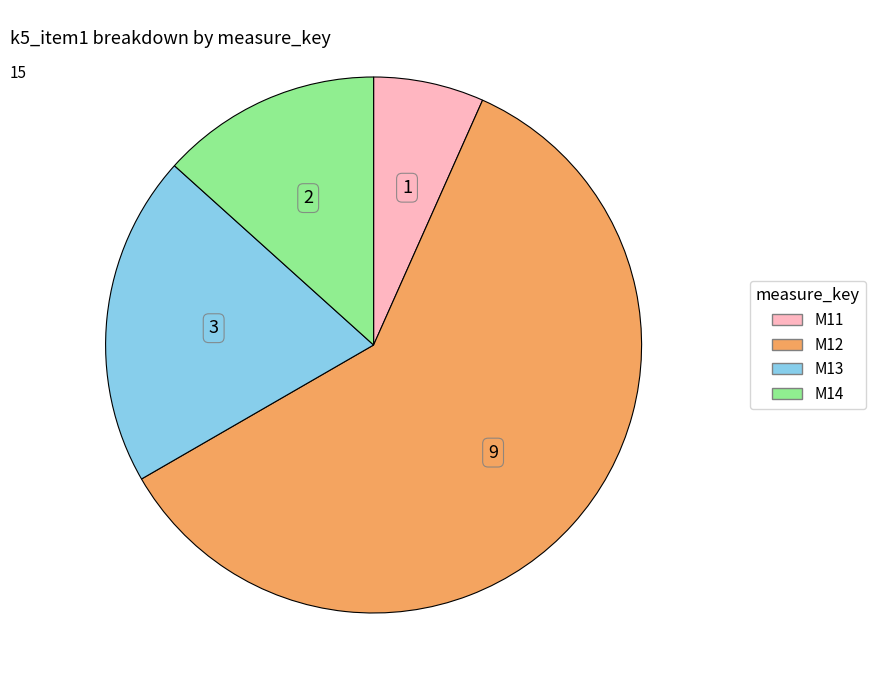

Does M11 account for over 50% of the chart?

No